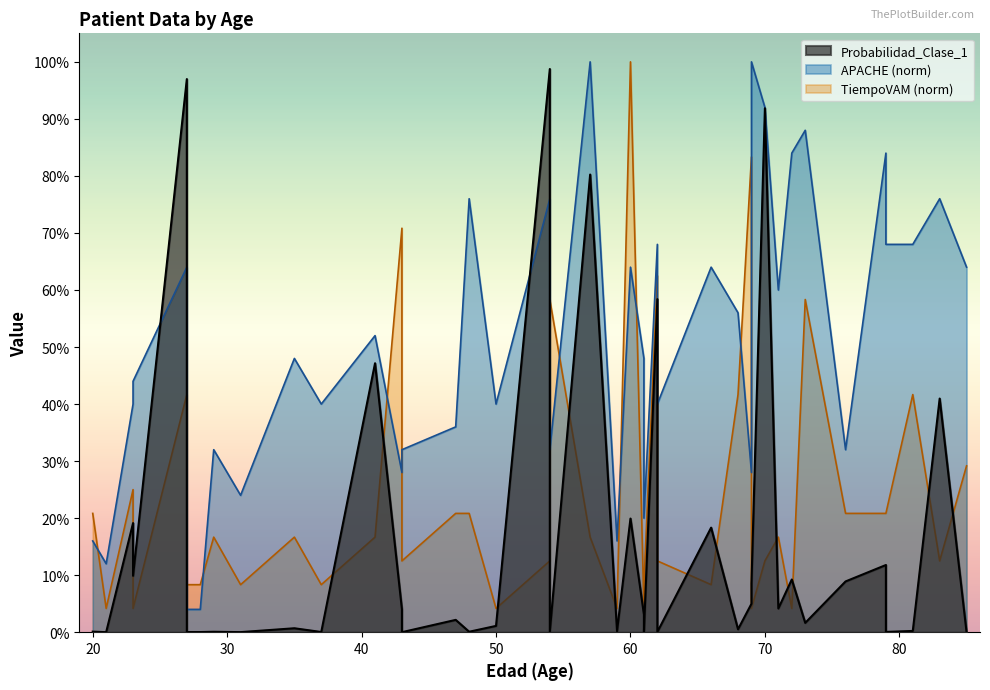

After their last crossing, which series has the higher values: Probabilidad_Clase_1 or TiempoVAM?

TiempoVAM